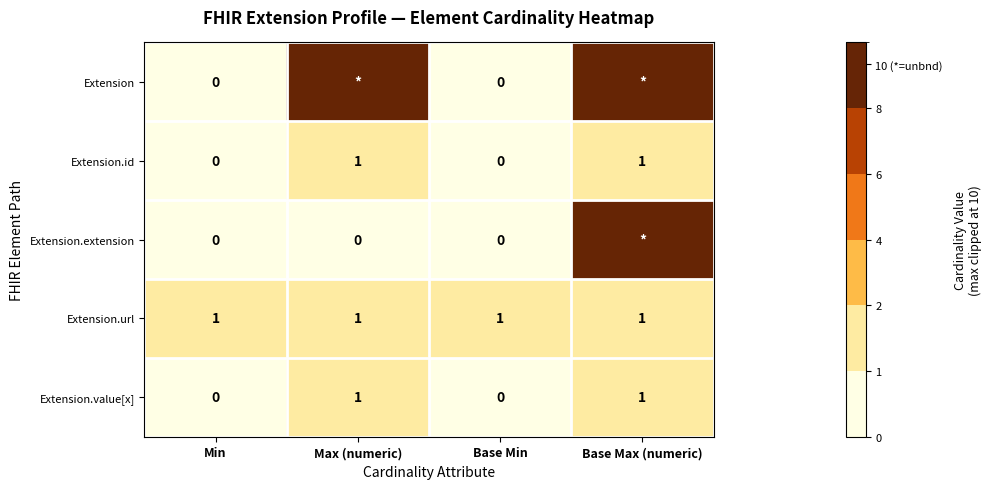

What is the maximum value for Extension.value[x]?

1